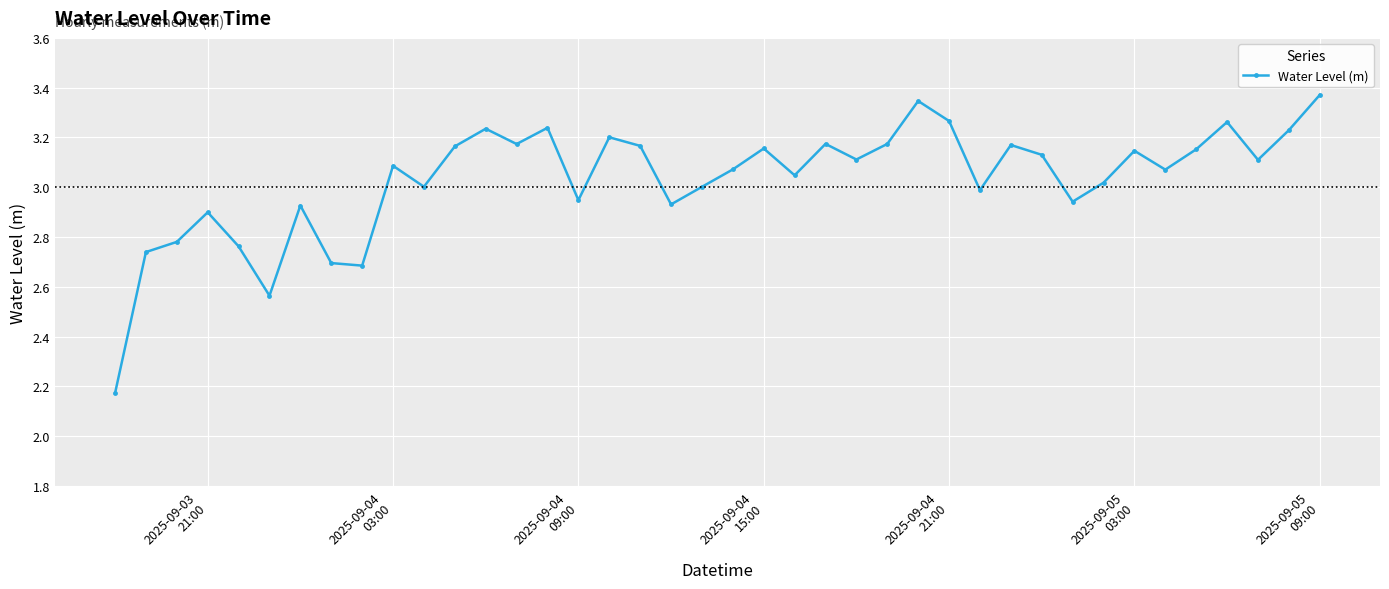

True or false: there are more than 1 points higher than both neighbors.

True